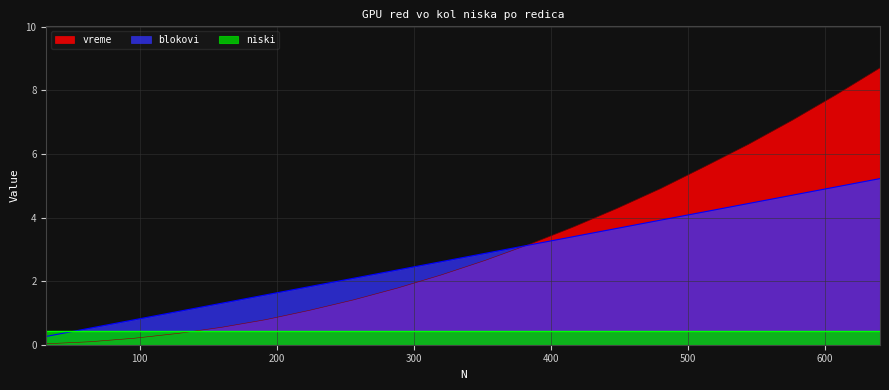

What is the sum of the blokovi values at 256 and 384?

5.2